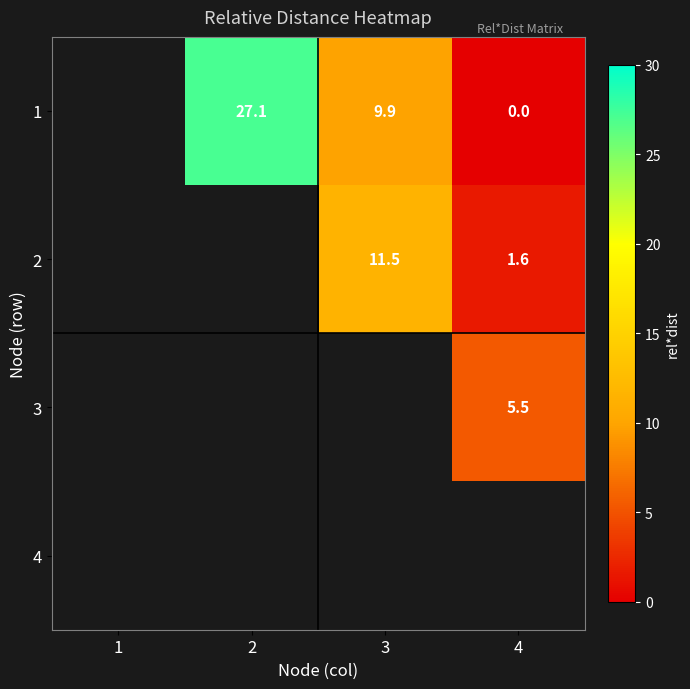

Rank the series at 4 from lowest to highest value.

1, 2, 3, 4